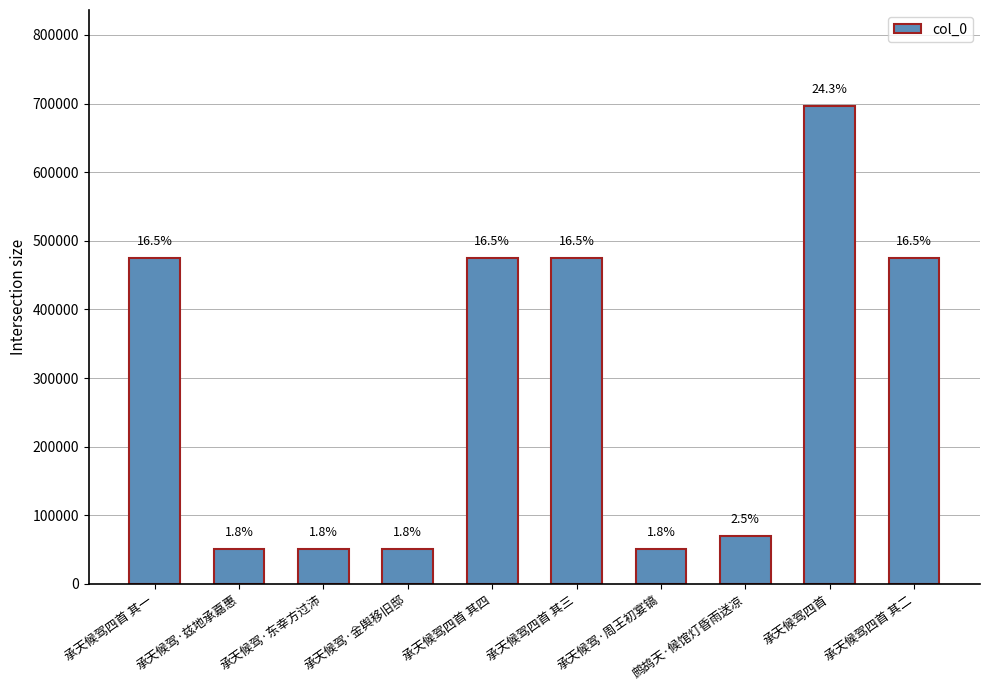

True or false: the data shows 633910 at 承天候驾四首 其四.

False